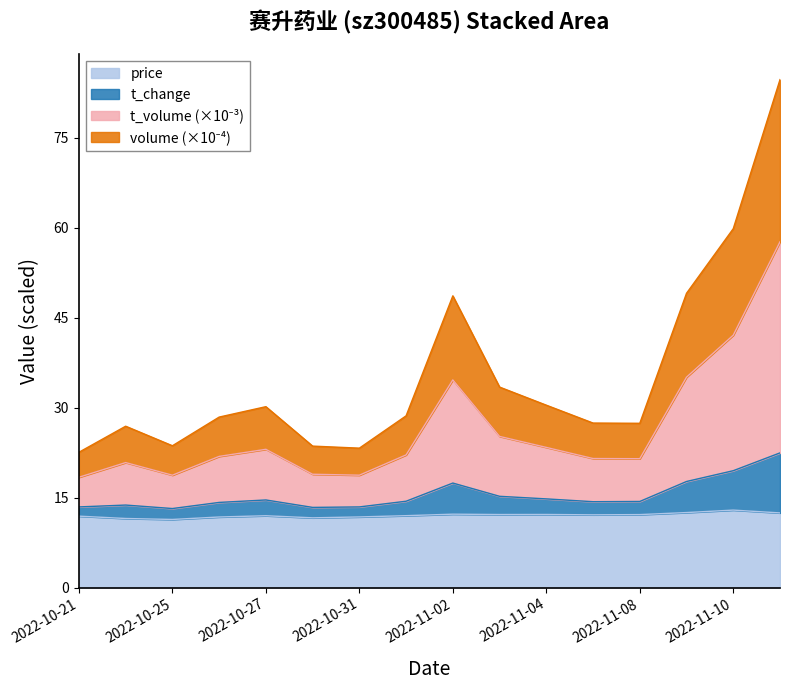

What is the maximum value for price?

12.9